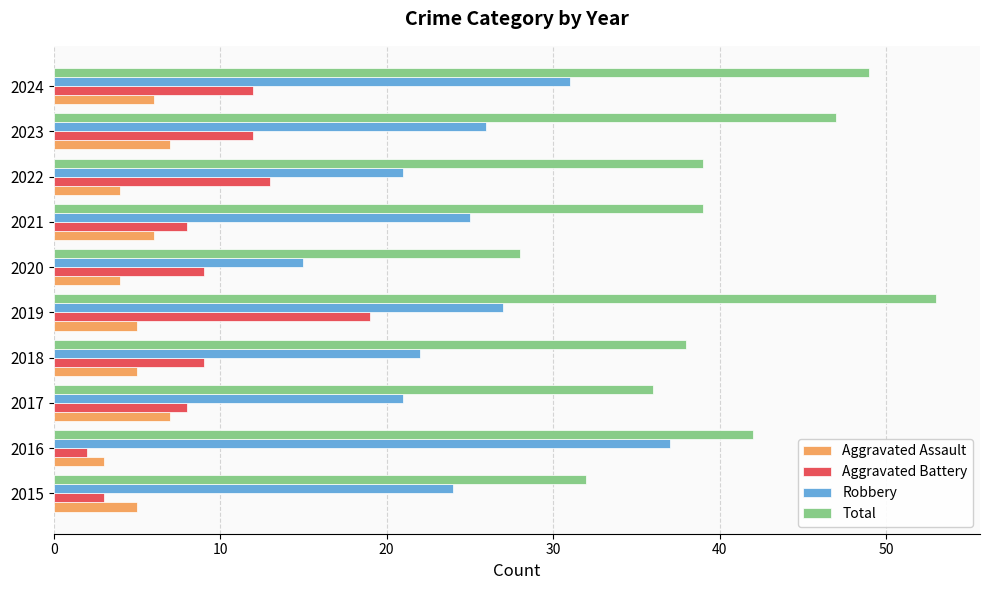

What is the difference between the maximum and minimum values in the Total series?

25